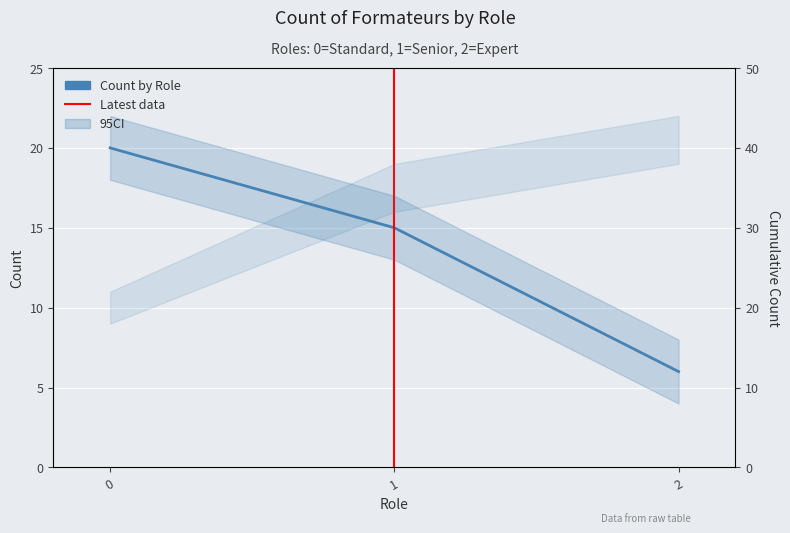

Reading right to left, list all the values displayed in this chart.

6	15	20